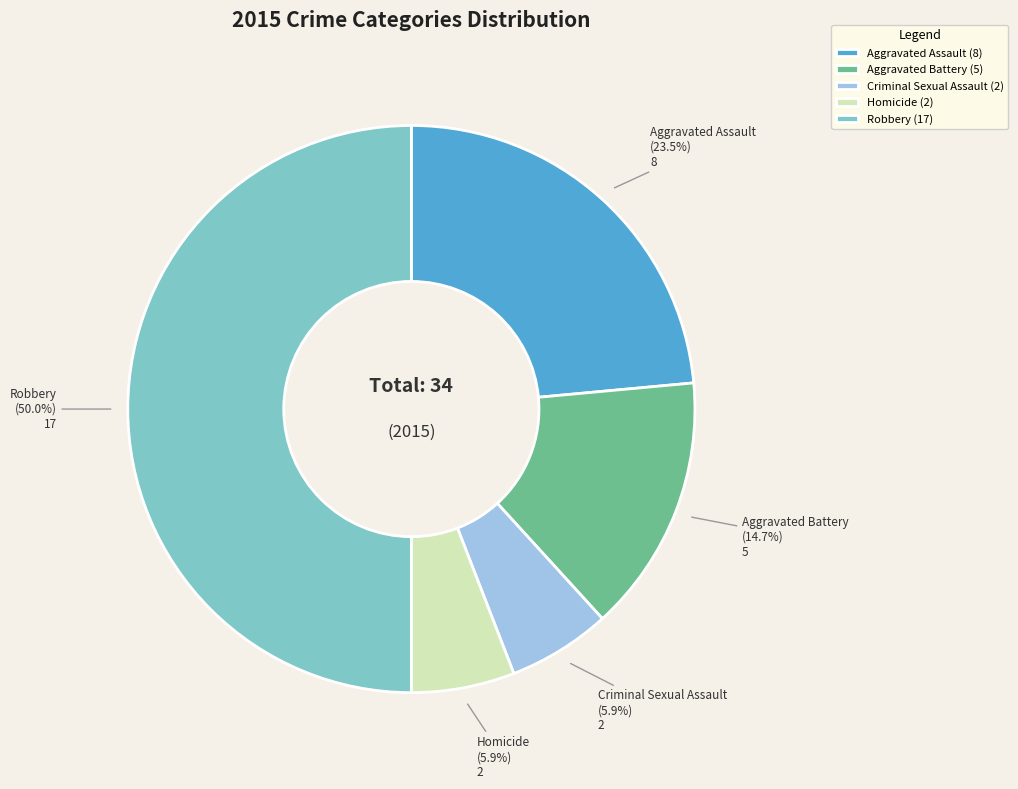

To the nearest percent, what is the combined percentage of Homicide and Criminal Sexual Assault?

12%